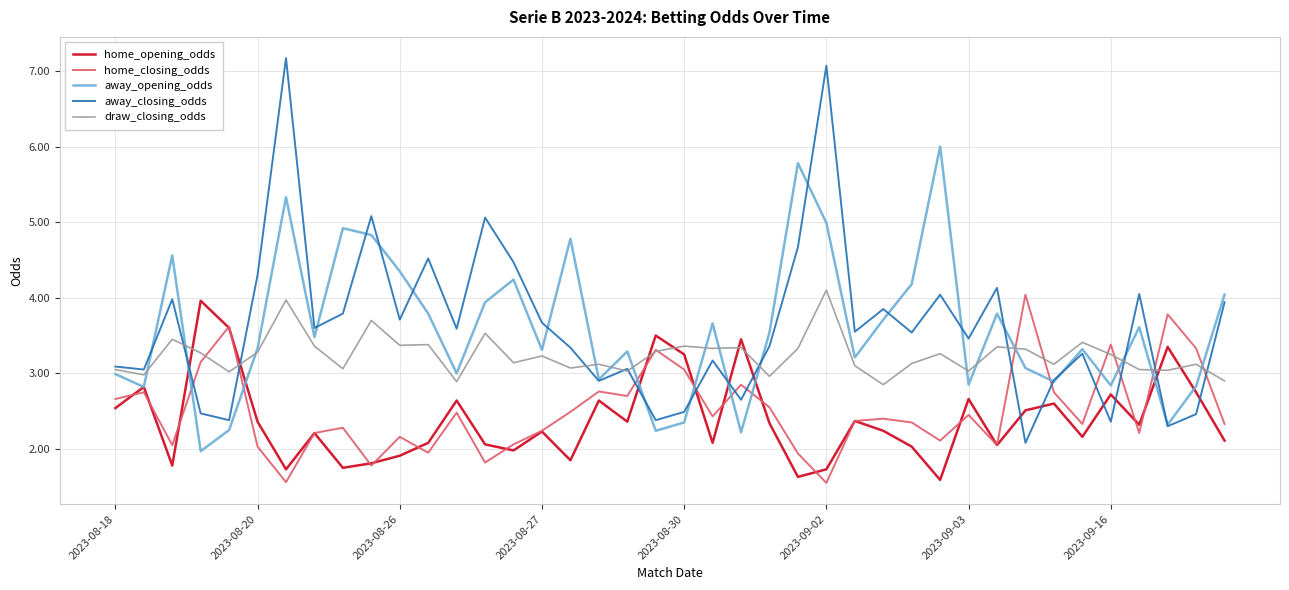

Which series ends up on top after the final intersection of away_closing_odds and away_opening_odds?

away_opening_odds